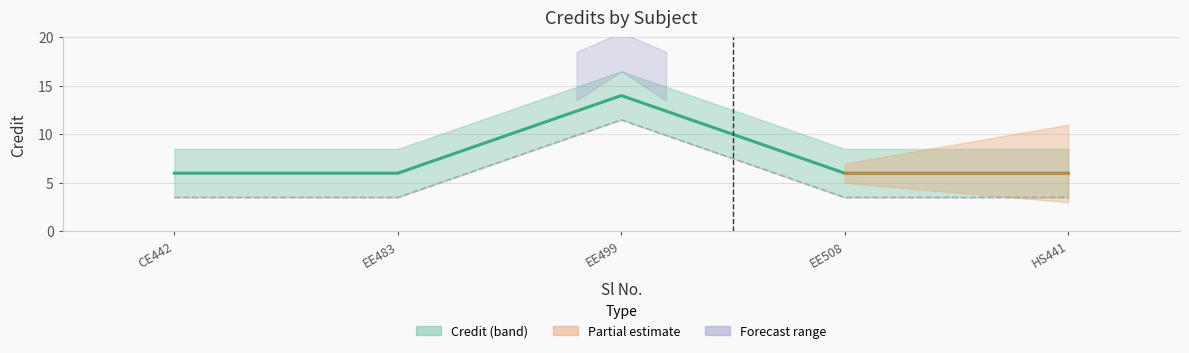

Rank the categories by value from lowest to highest.

CE442, EE483, EE508, HS441, EE499